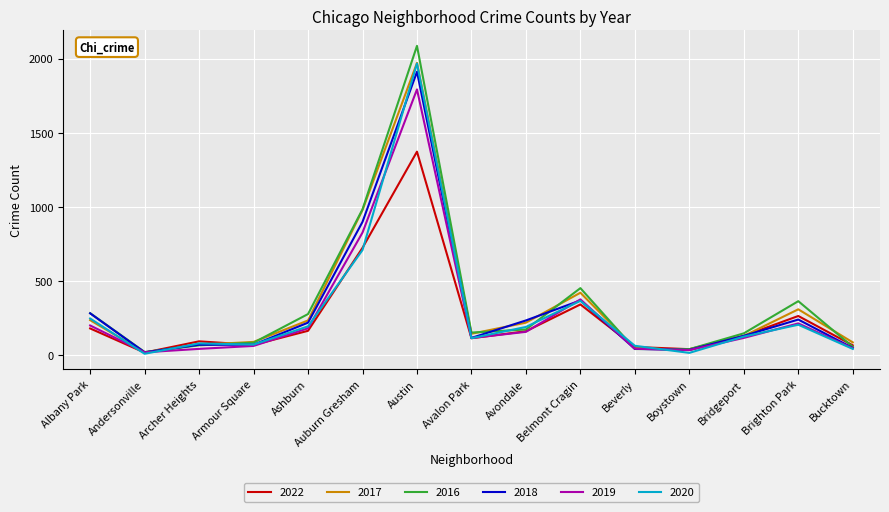

True or false: 2019 has a value of 156 at Avondale.

True